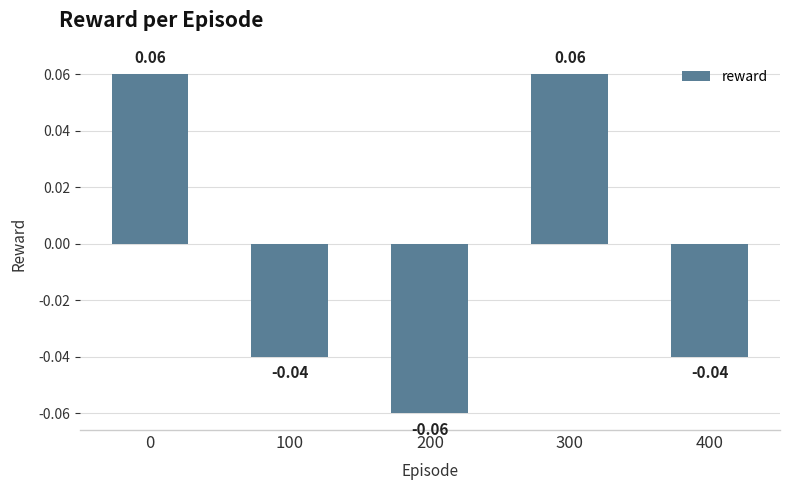

Which has a higher value, 300 or 100?

300